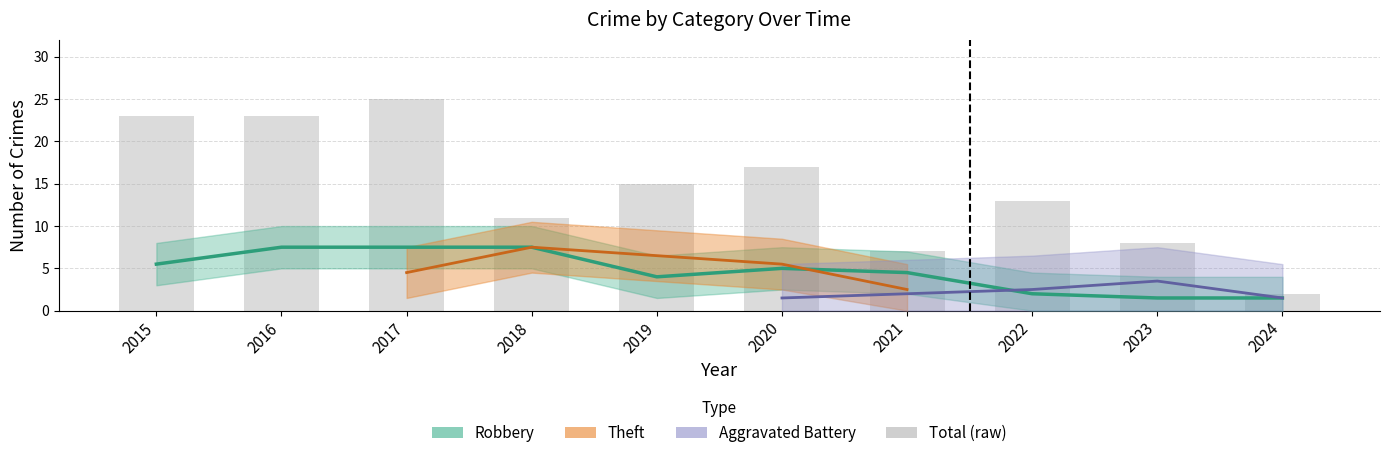

True or false: the data shows 4 at 2023.

False